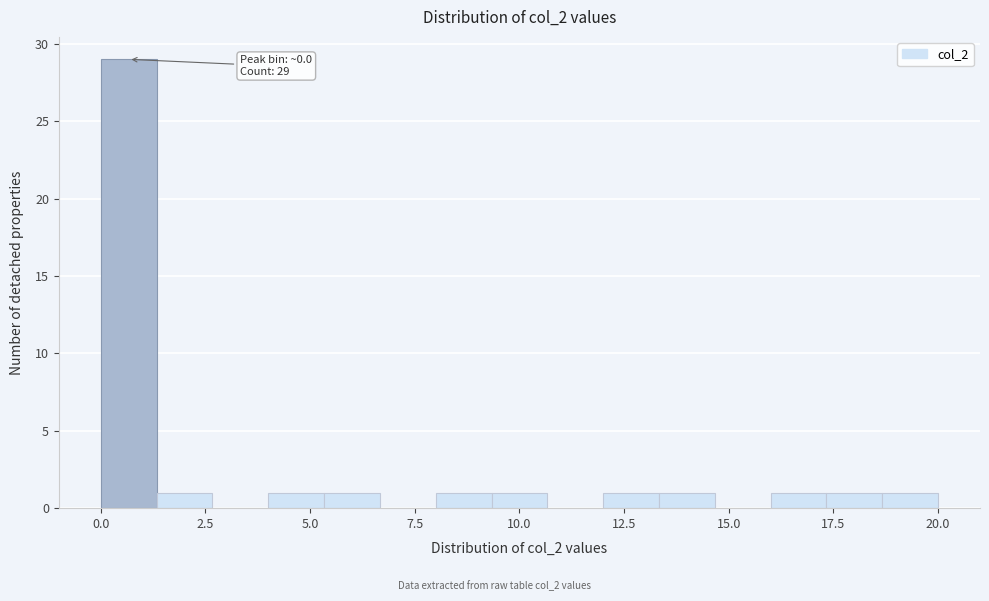

Around what value on the x-axis is the tallest bar? Give the approximate position of its centre, as read against the axis.

0.5